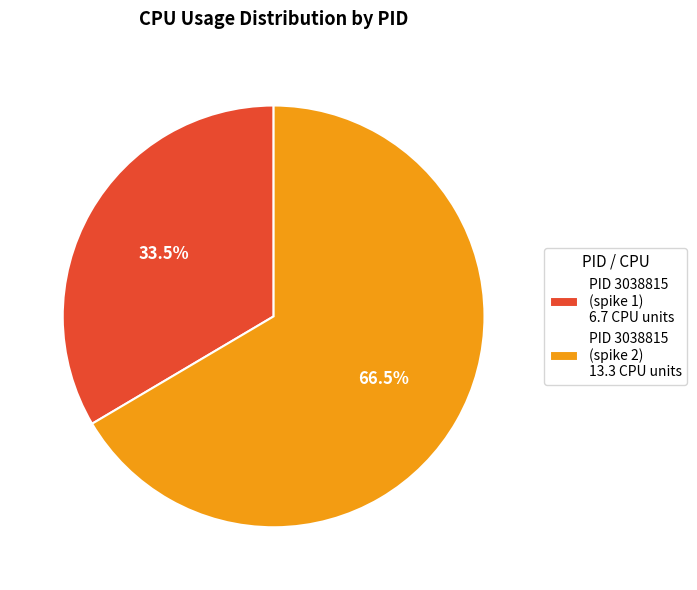

What percentage do PID 3038815 (spike 2) 13.3 CPU units and PID 3038815 (spike 1) 6.7 CPU units together represent?

100.0%